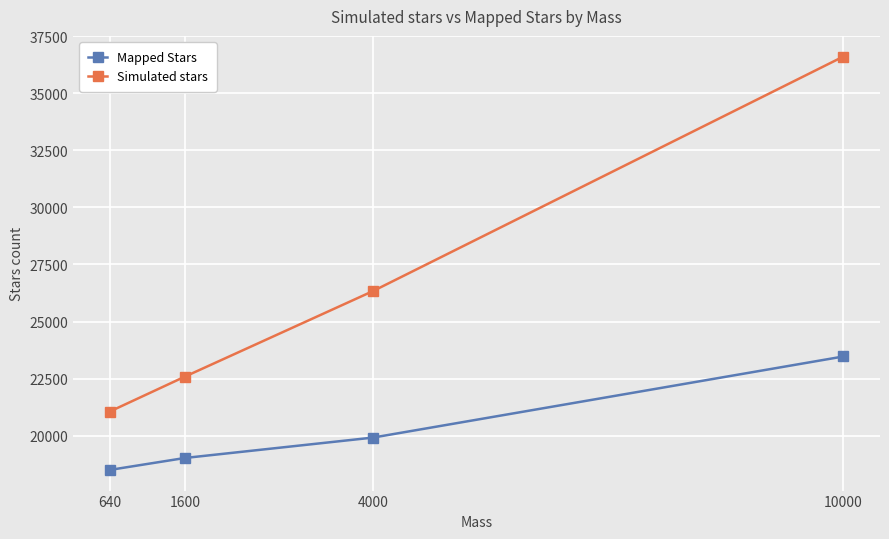

What are all the series names shown in the legend?

Mapped Stars, Simulated stars